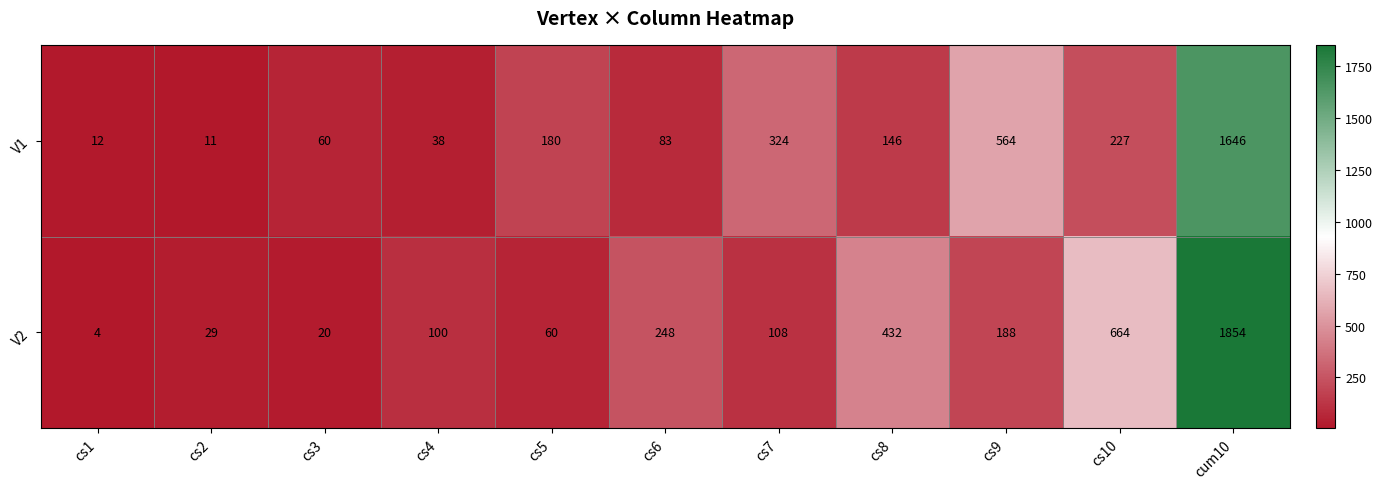

At cs10, list the series in order from smallest to largest.

V1, V2